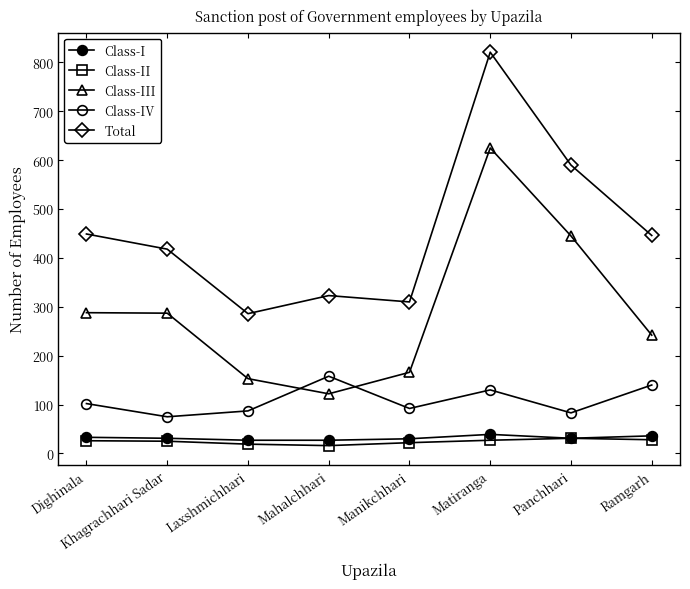

At which category is the sum across all series the highest?

Matiranga